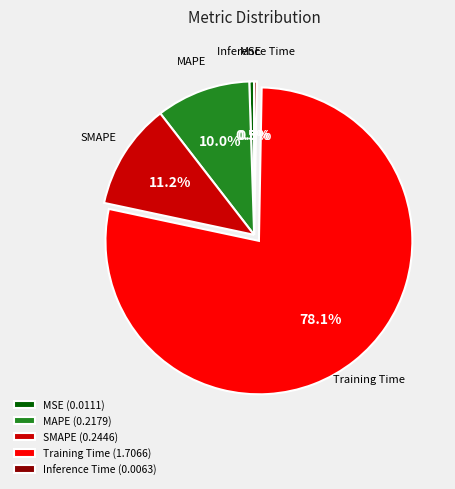

To the nearest percent, what portion does MAPE represent?

10%